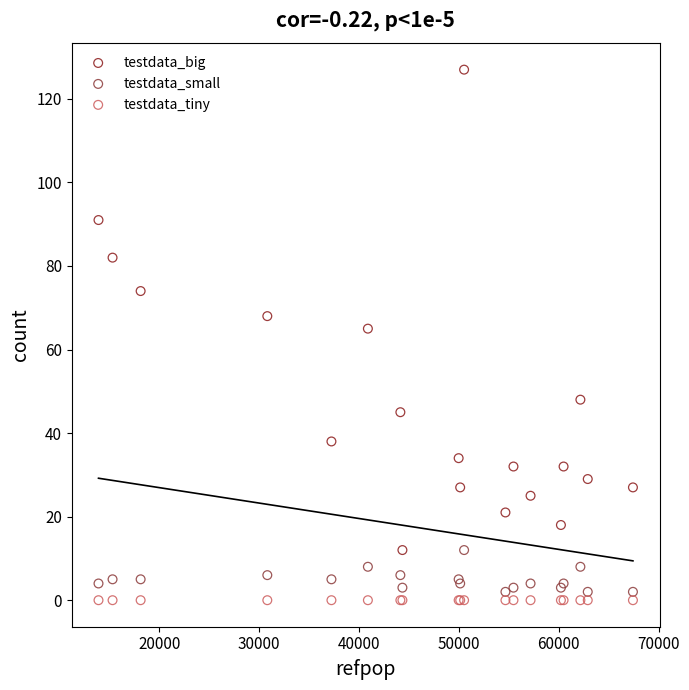

Which series contains the highest Y value?

testdata_big